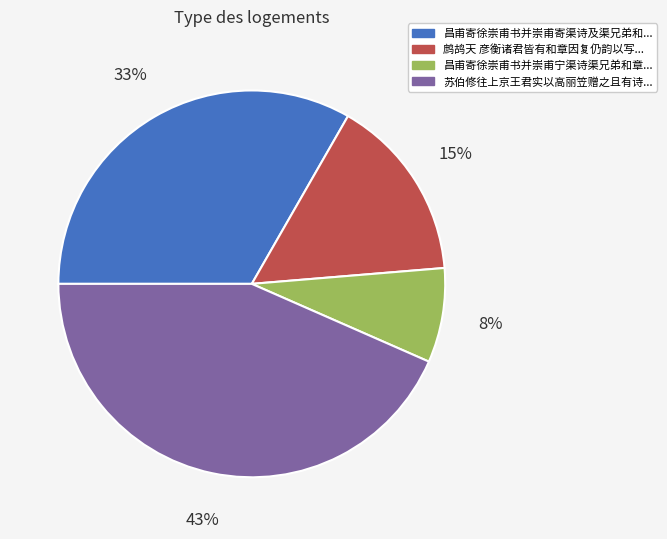

Is there any slice that represents more than half of the pie?

No